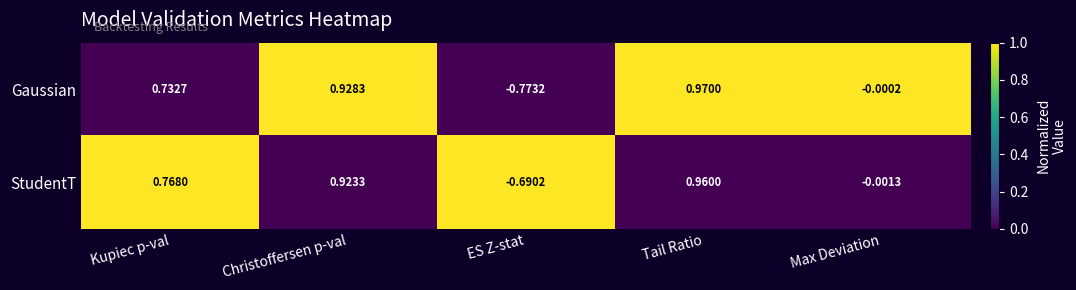

At Christoffersen p-val, list the series in order from smallest to largest.

StudentT, Gaussian